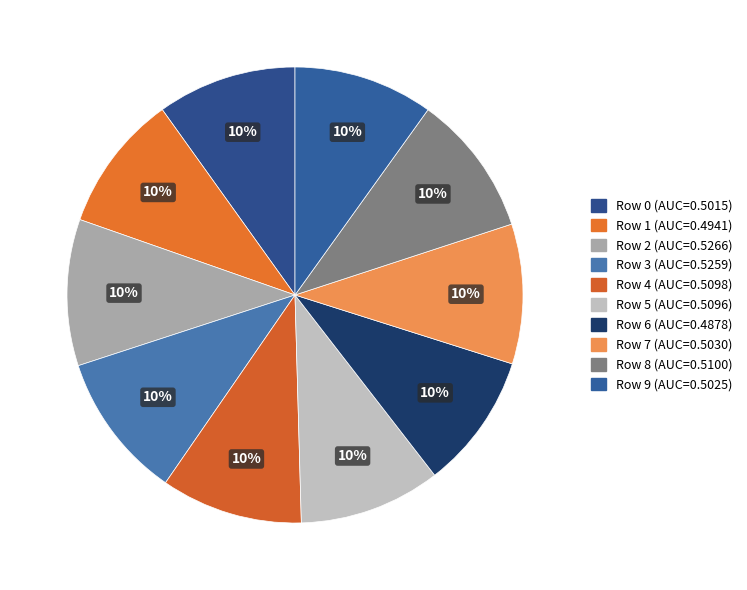

How many slices are in this pie chart?

10